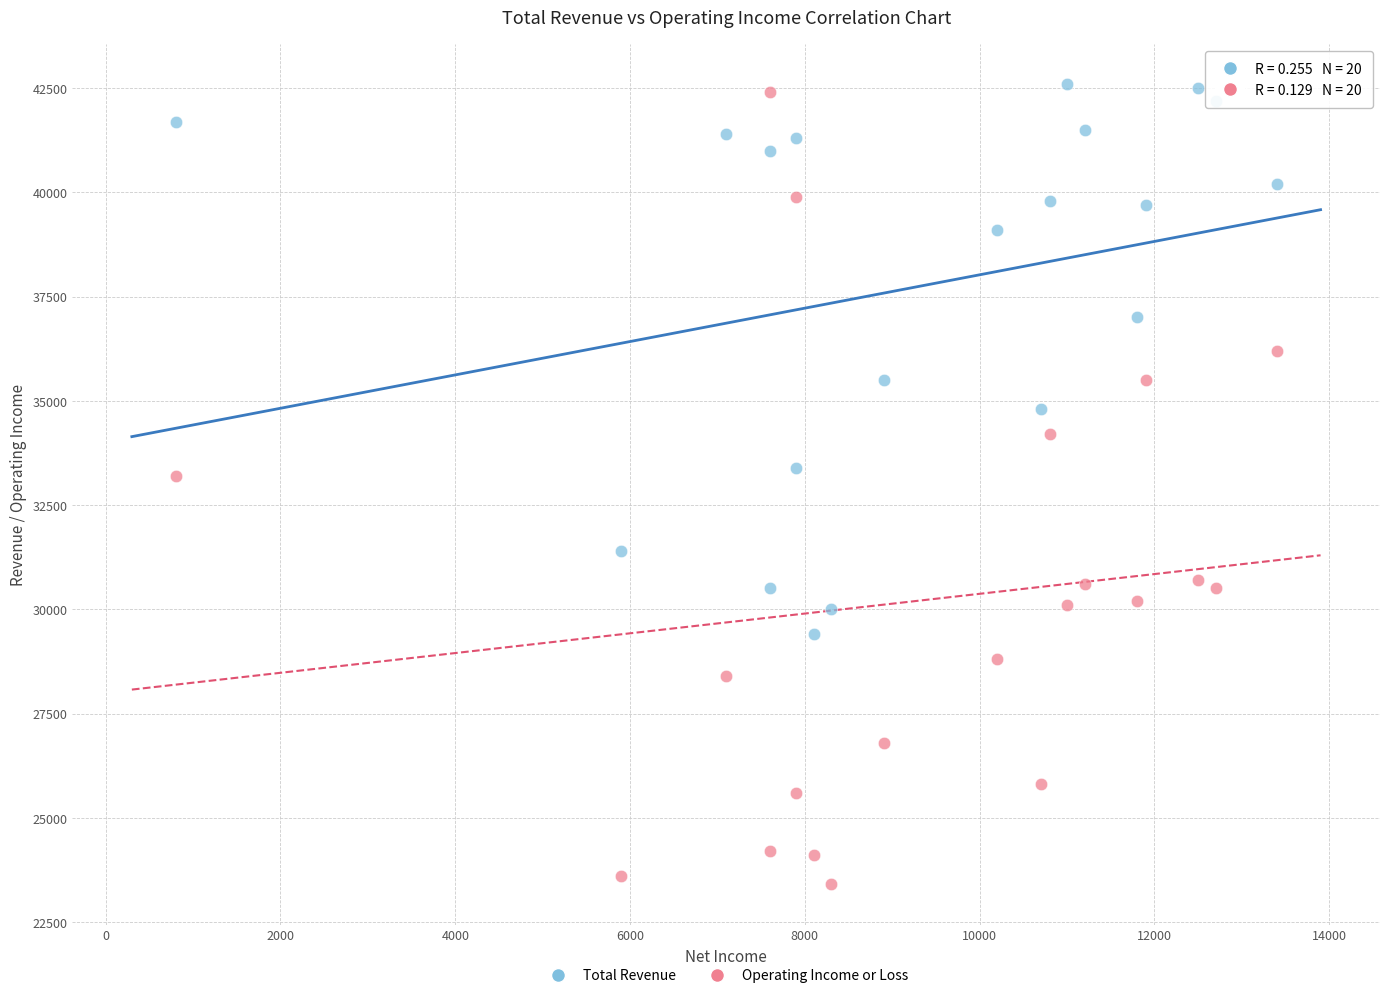

Which series reaches the minimum Y coordinate?

Operating Income or Loss